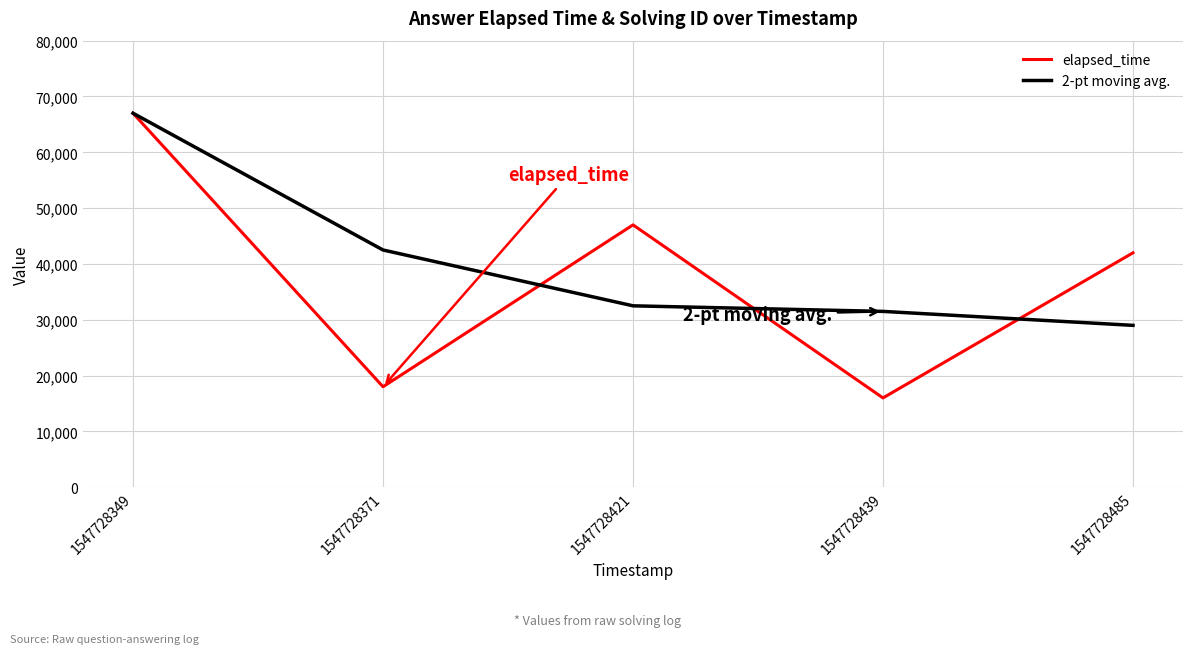

Is it true that elapsed_time equals 42000 at 1547728485?

True